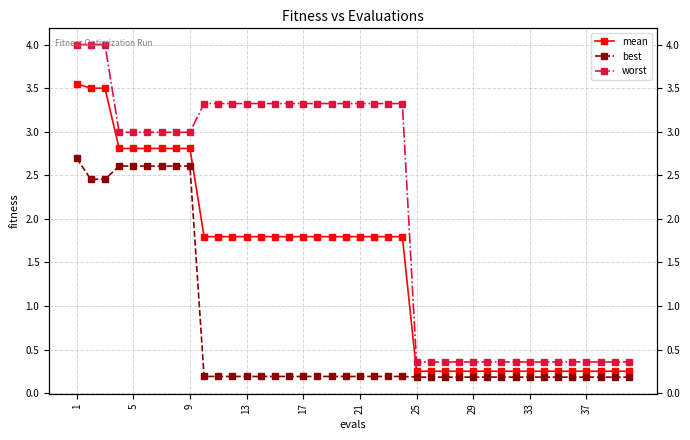

At which category is the sum across all series the highest?

1